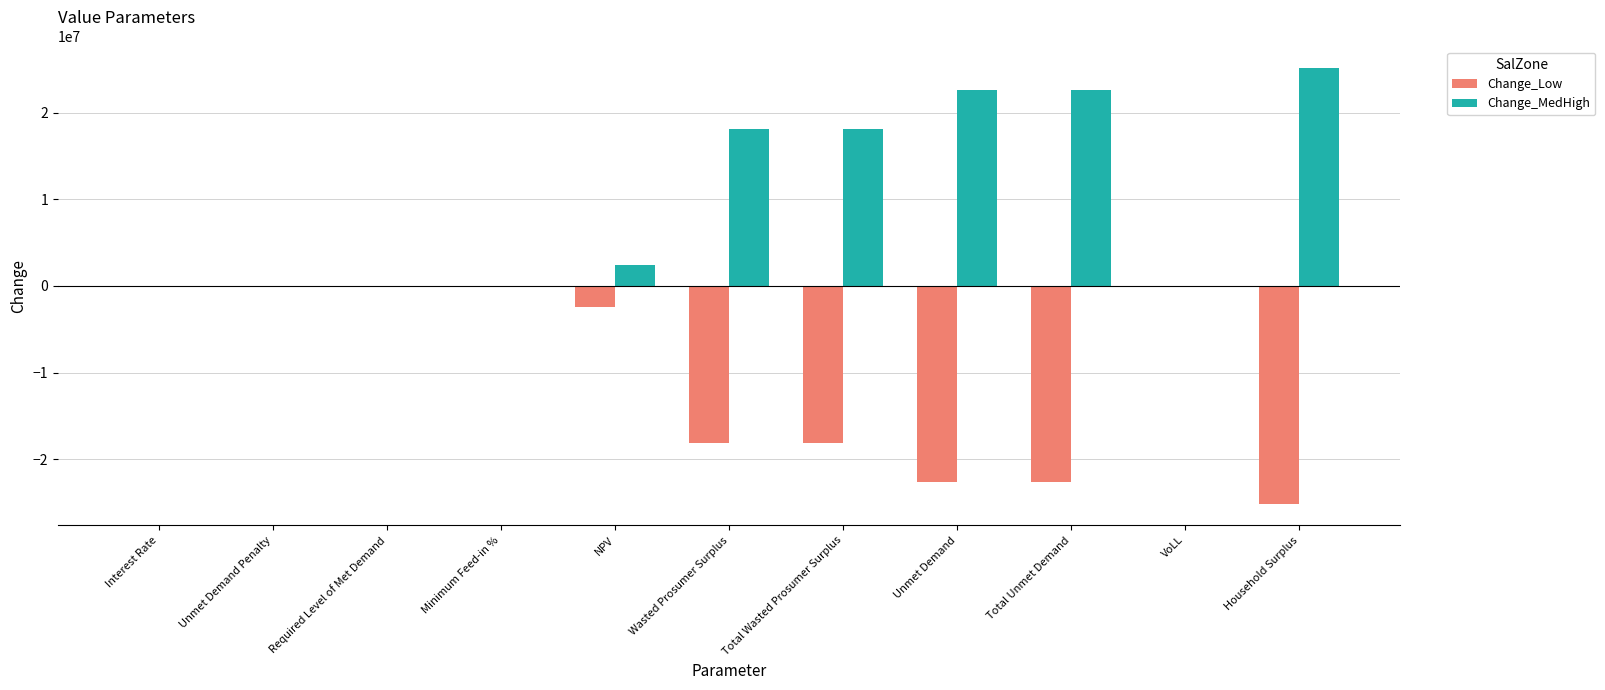

The value of Change_Low at Unmet Demand Penalty is 0.0. True or false?

True